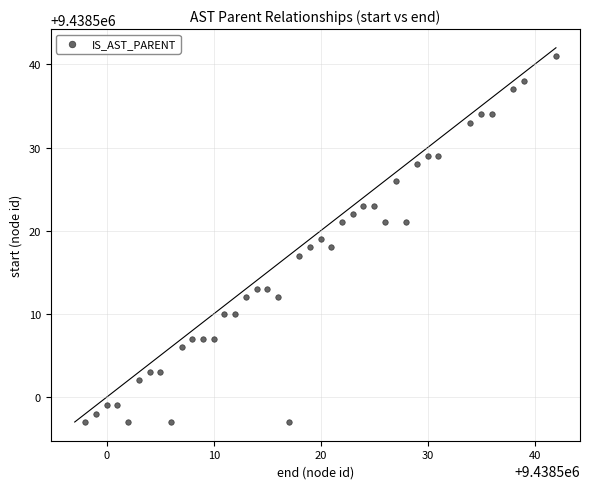

What is the range of Y values (max minus min)?

44